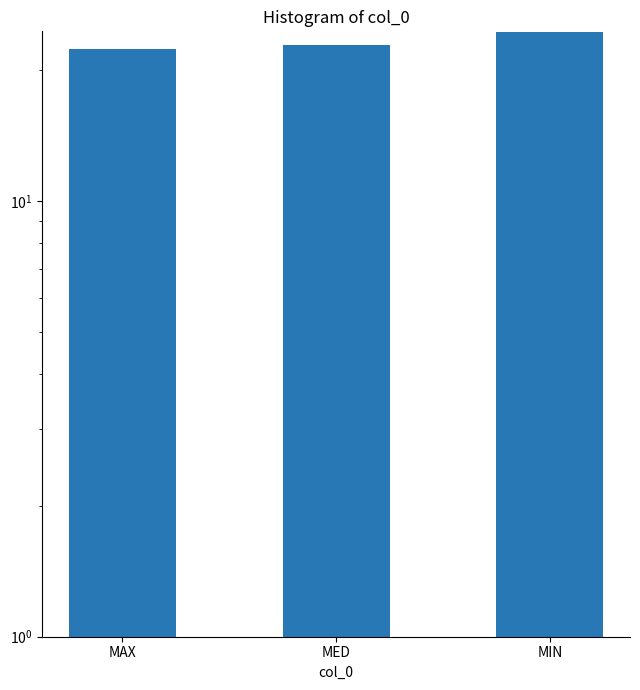

Reading left to right, list all the values displayed in this chart.

22.4	22.9	24.4